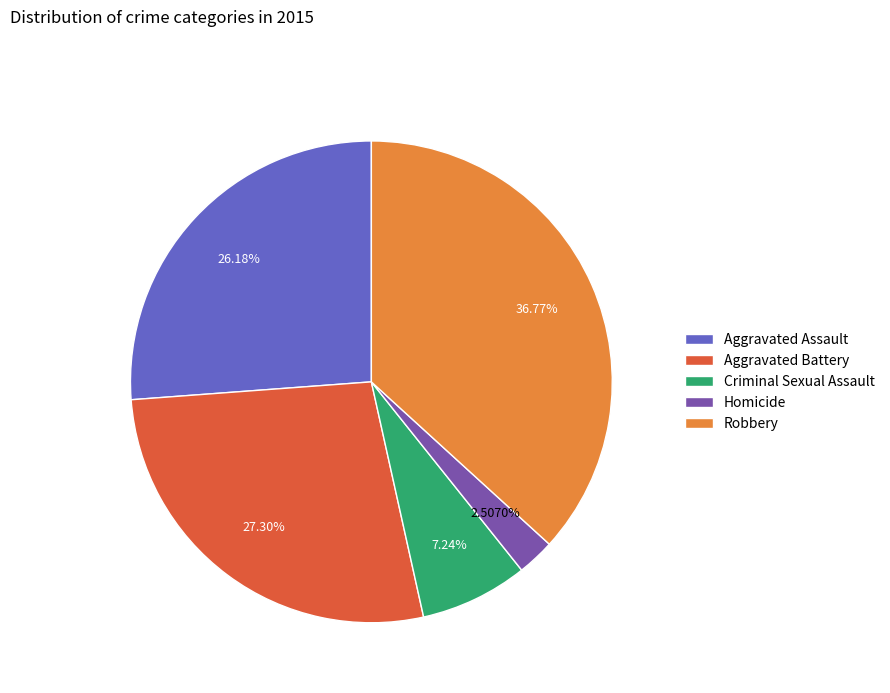

Does Aggravated Assault account for over 50% of the chart?

No